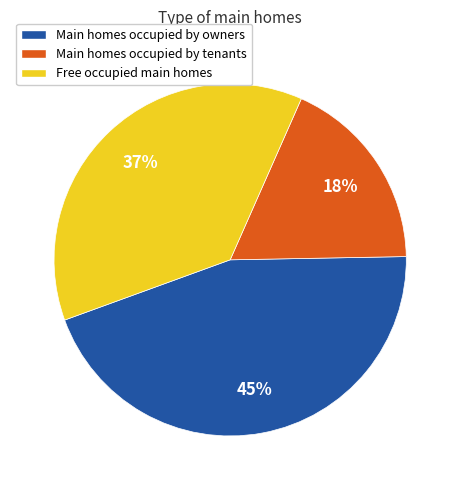

Is there any slice that represents more than half of the pie?

No